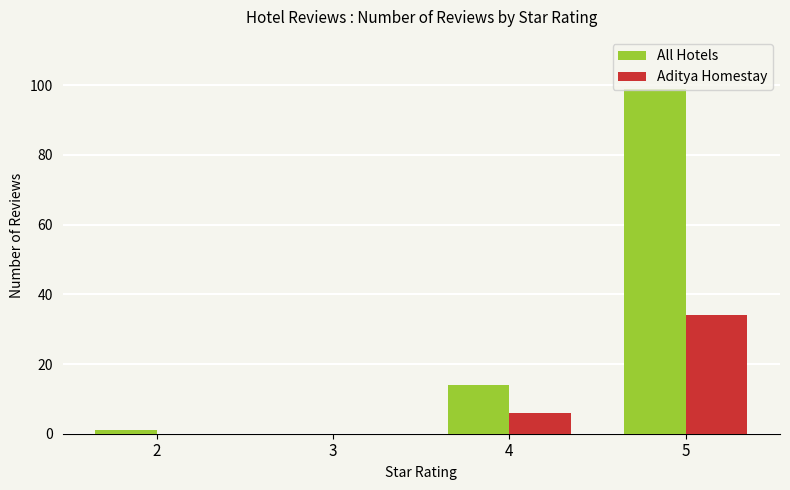

Reading left to right, list all the values displayed in this chart.

All Hotels: 1	0	14	99
Aditya Homestay: 0	0	6	34